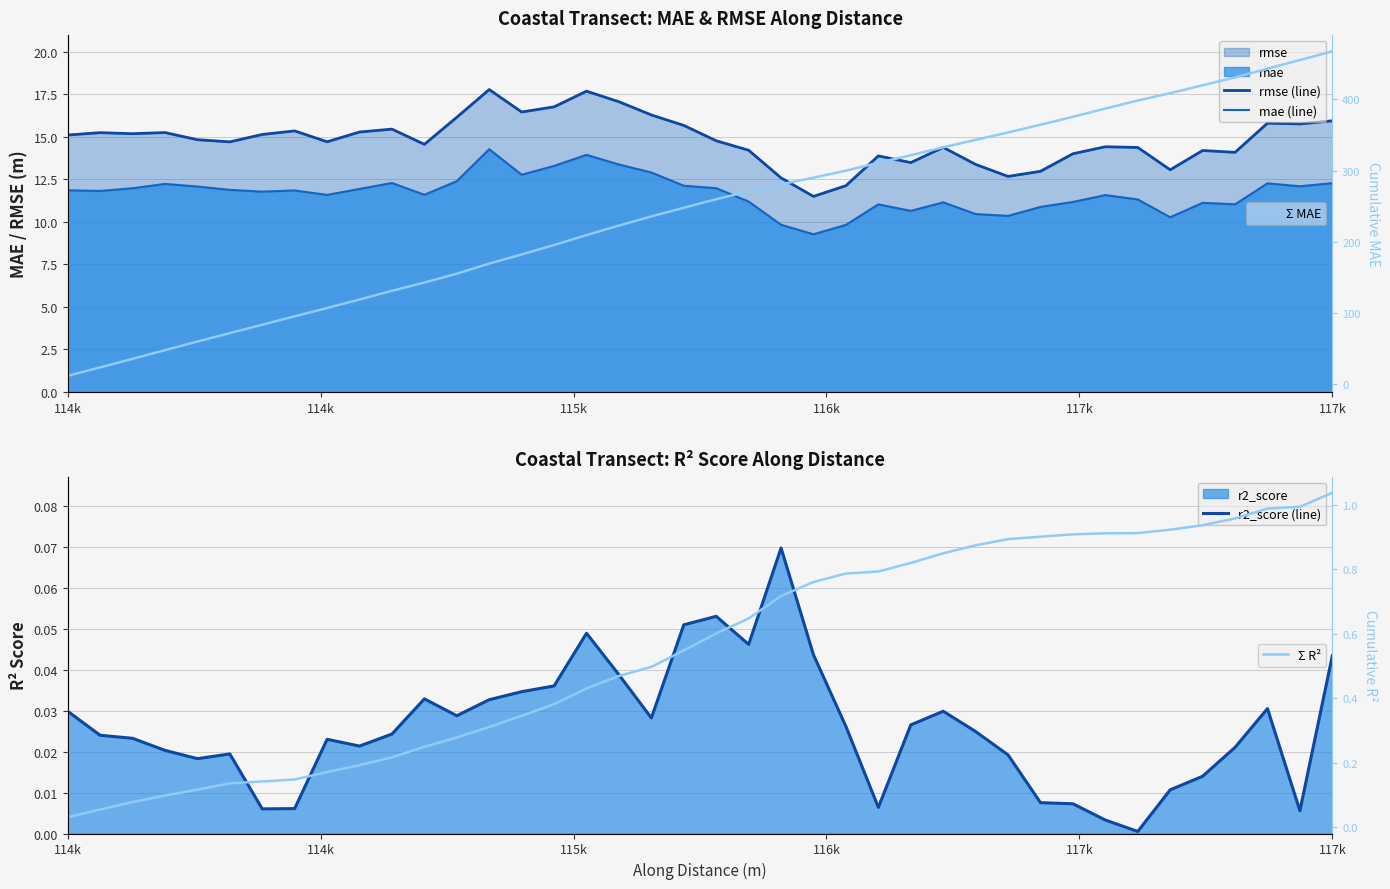

True or false: Σ MAE and Σ R² intersect in this chart.

False